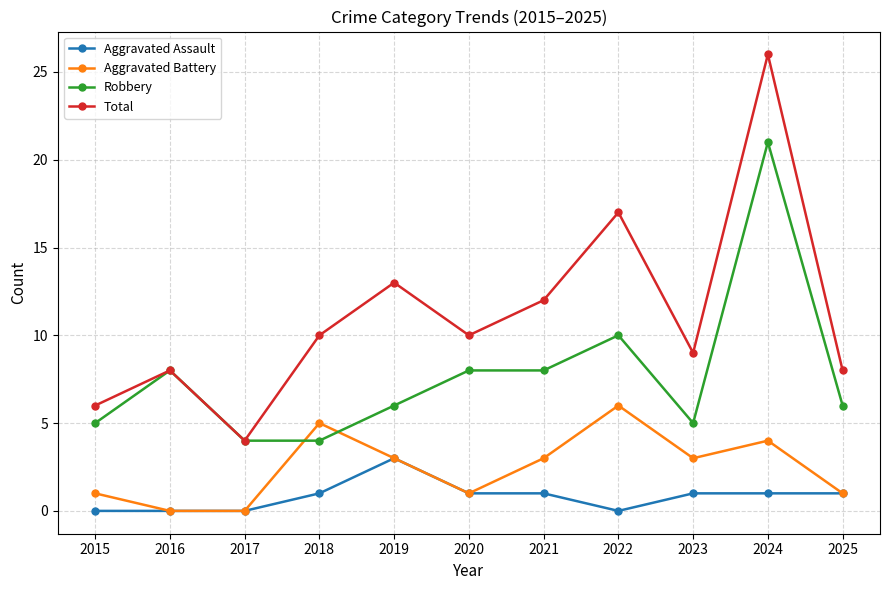

Is it true that Aggravated Assault equals 0 at 2022?

True